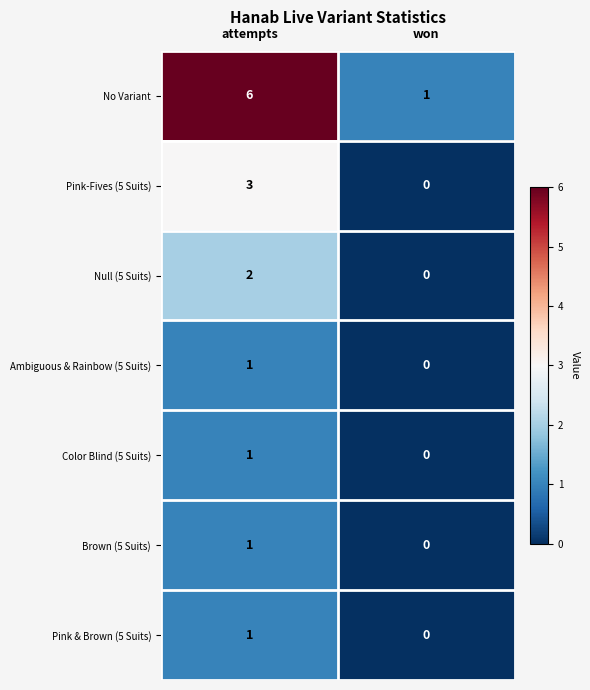

At which label is Pink-Fives (5 Suits) closest to 1?

won